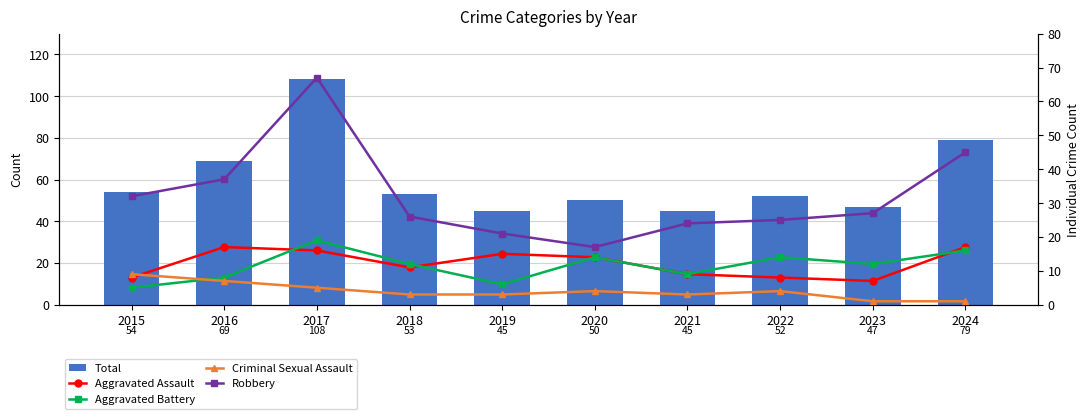

Which category has the lowest value across all series?

2023